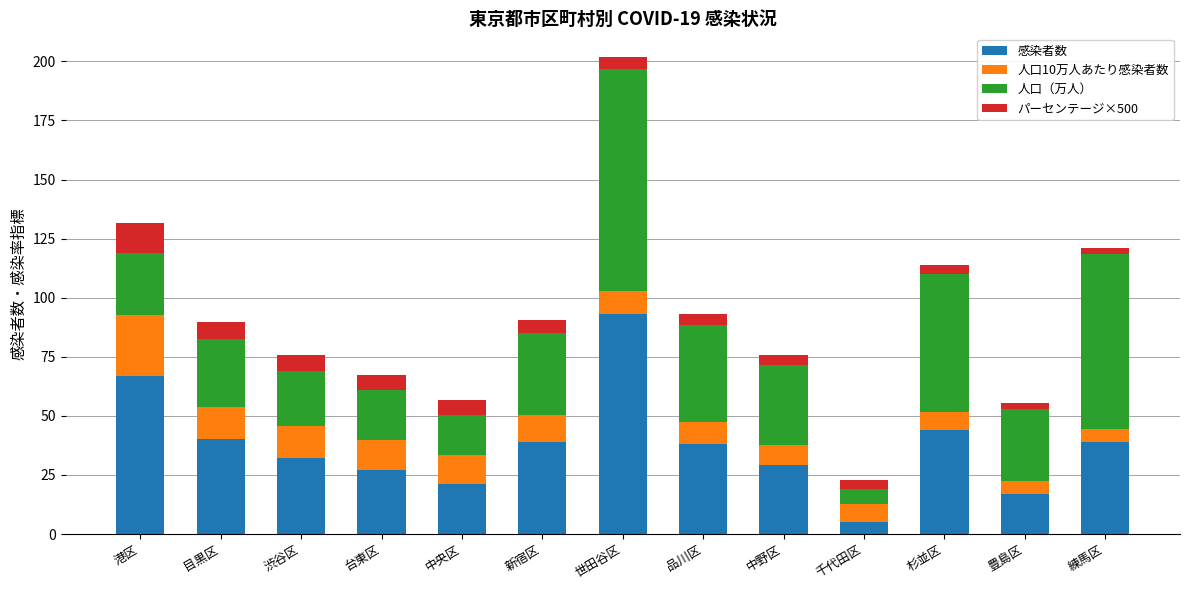

What is the difference between the maximum and minimum values in the 感染者数 series?

88.0